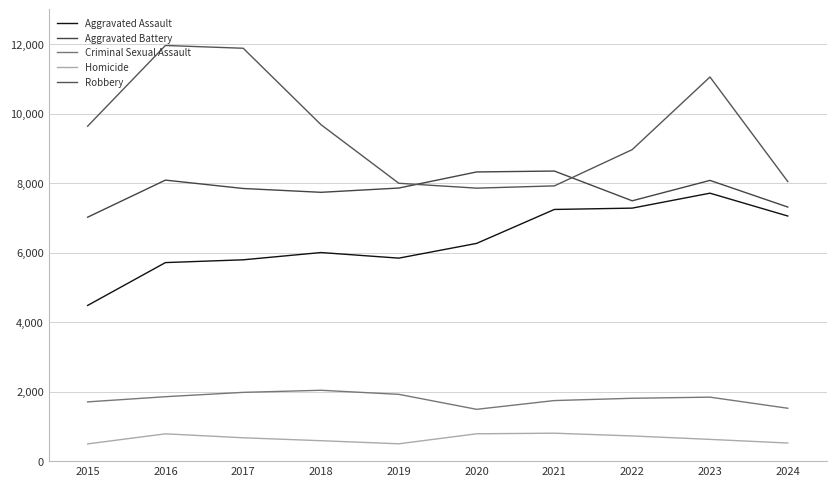

How many series are shown in this chart?

5